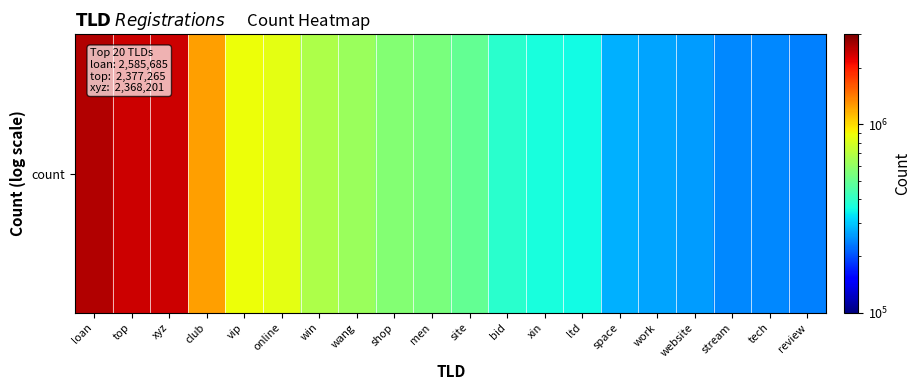

What is the maximum value shown in the chart?

2585685